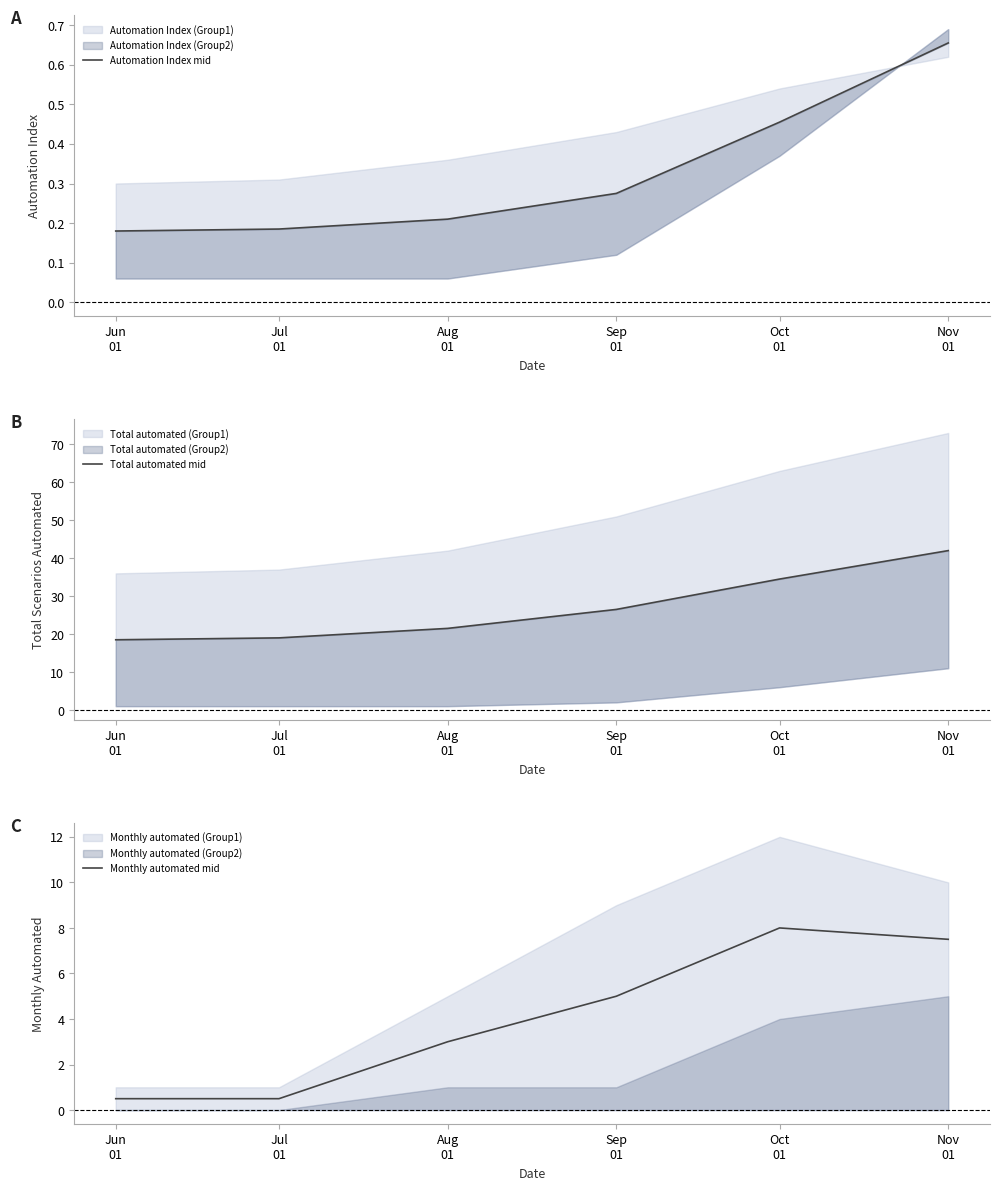

What is the value of the Monthly automated mid point at the 2nd from the left?

0.5